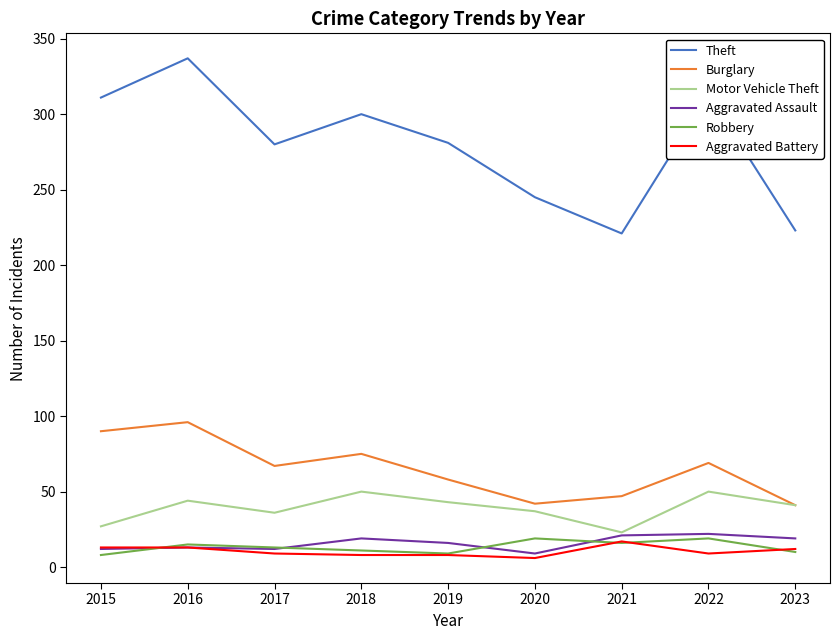

What is the total value across all series at 2017?

417